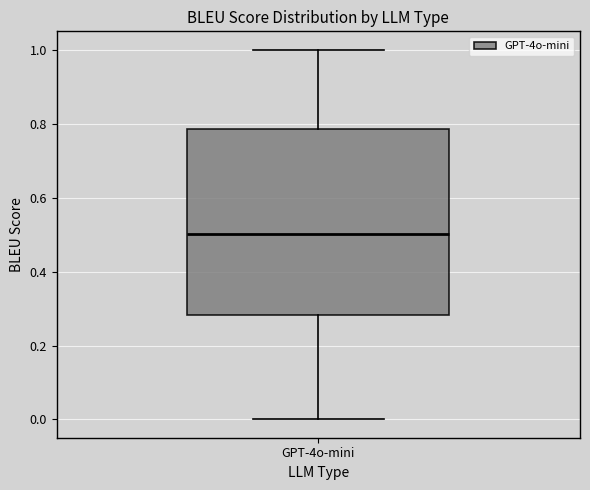

Transcribe this box plot: give where the median line is, the range the box spans, and where the two whiskers end, as read against the y-axis. The values are not printed on the chart, so give them approximately, as read against the axis.

median 0.50, box 0.28 to 0.78, whiskers 0.00 to 1.00